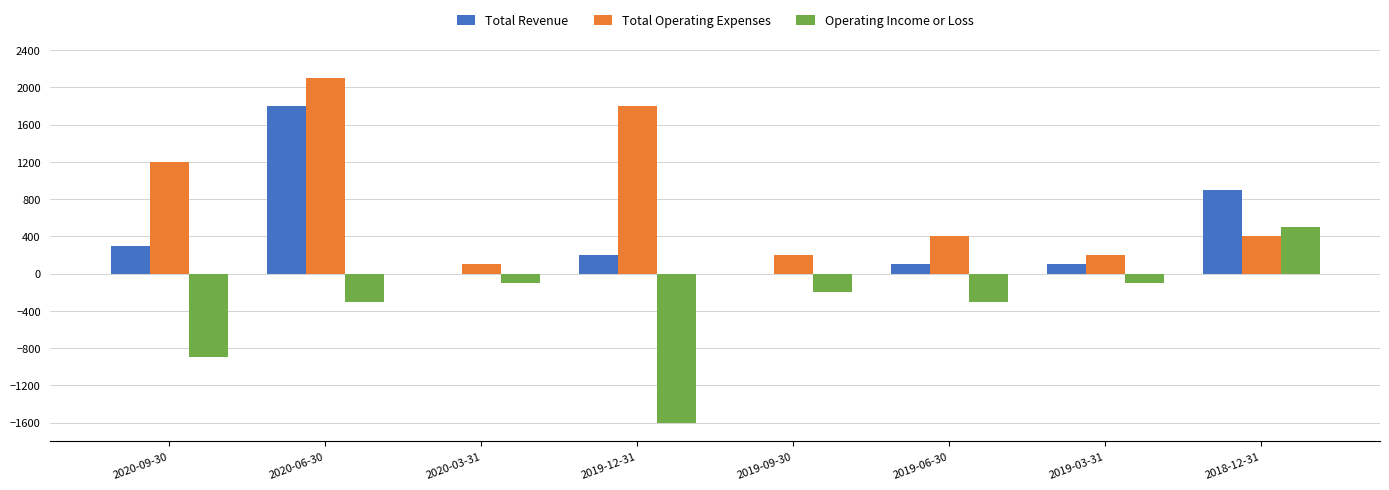

Which series has the largest range (max minus min)?

Operating Income or Loss